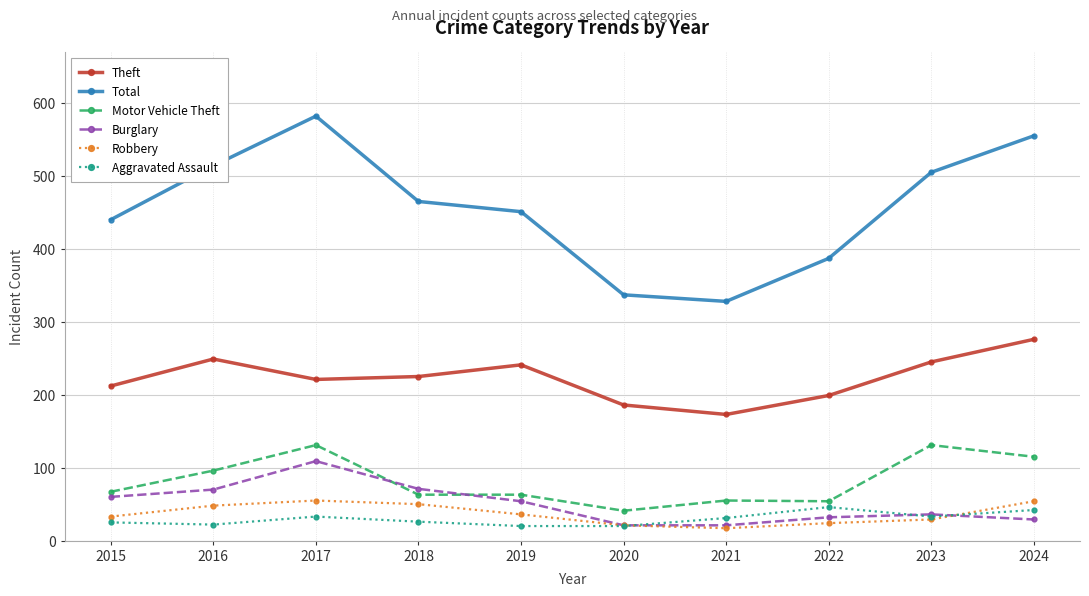

What is the approximate value of Theft at 2023?

245